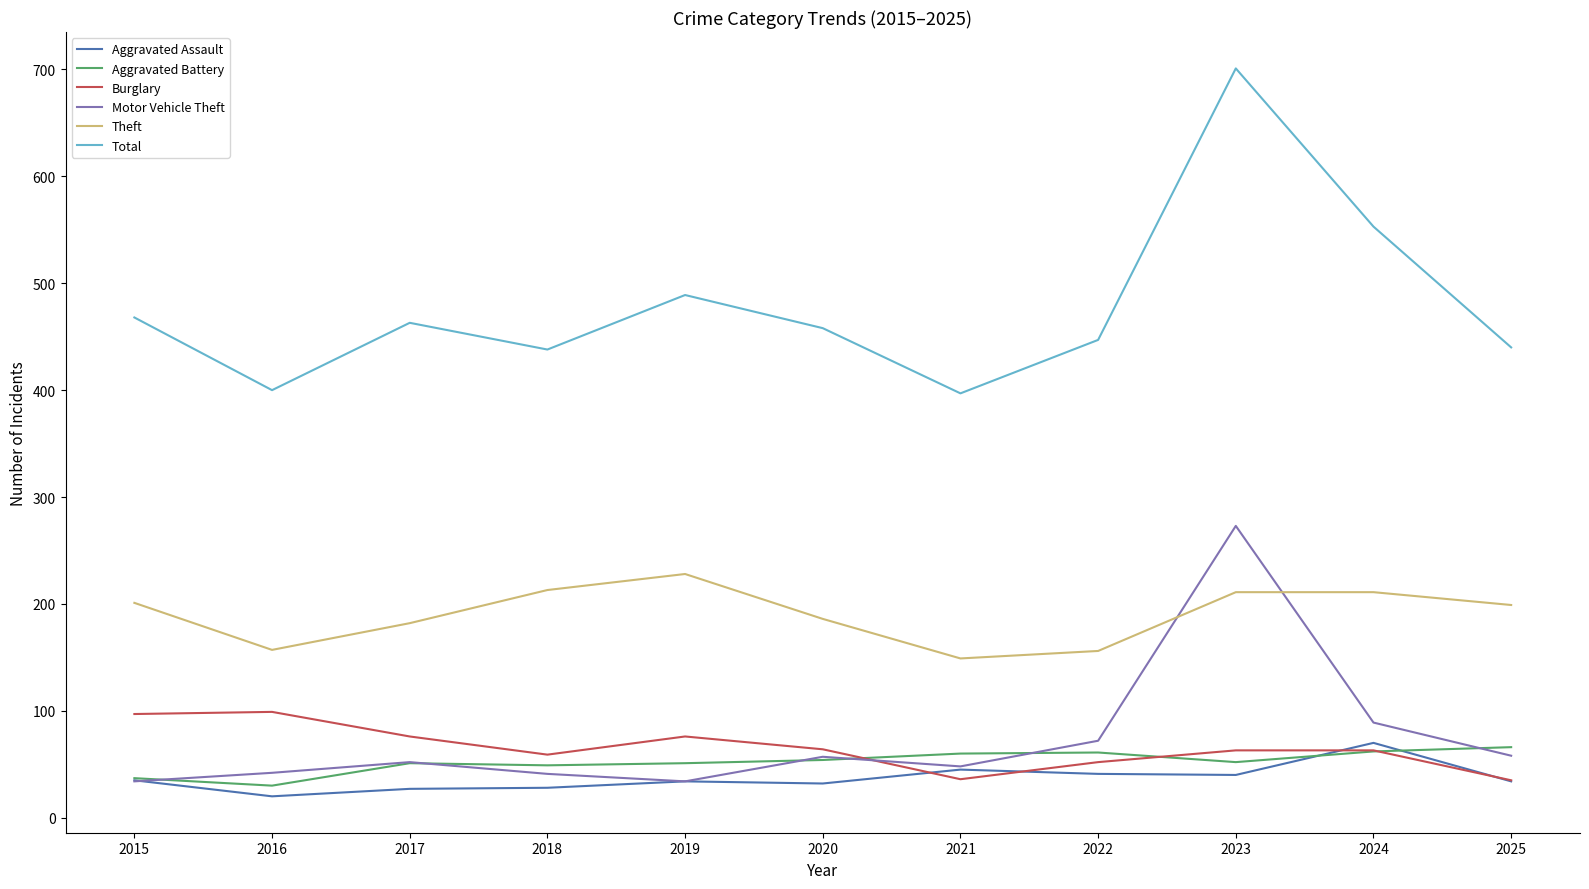

What value does the Total series have at 2025?

440